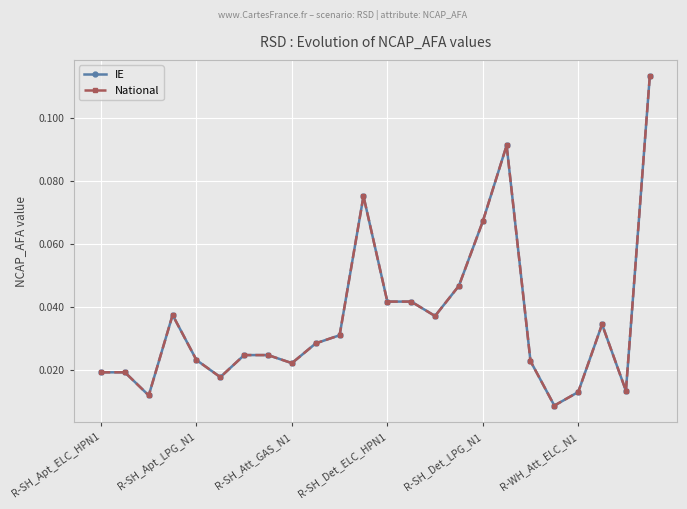

Does the chart have visible grid lines?

Yes